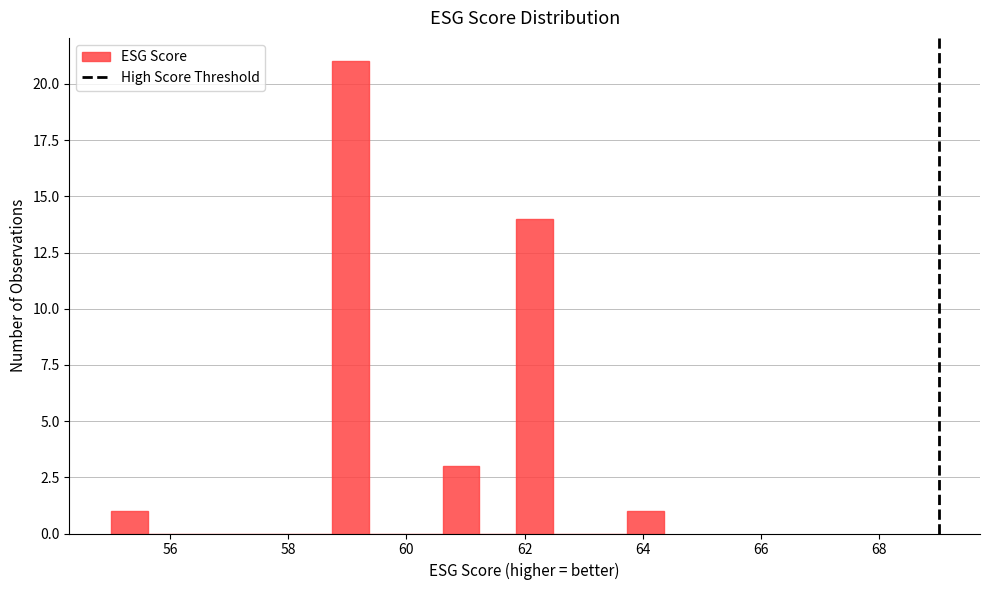

Around what value on the x-axis is the tallest bar? Give the approximate position of its centre, as read against the axis.

59.0